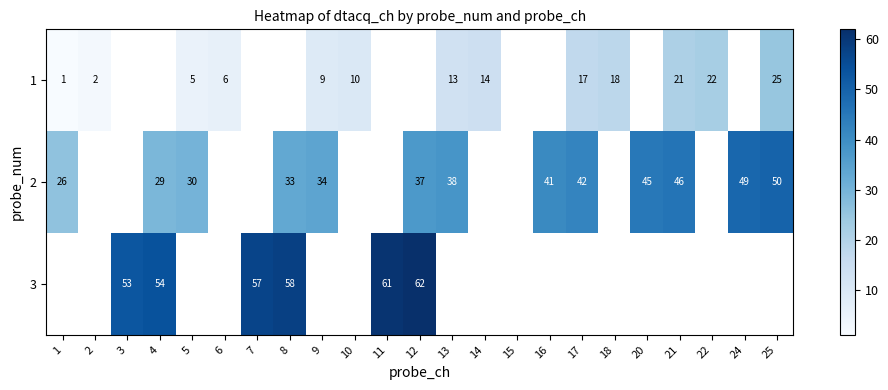

At how many categories does at least one series exceed 13?

19